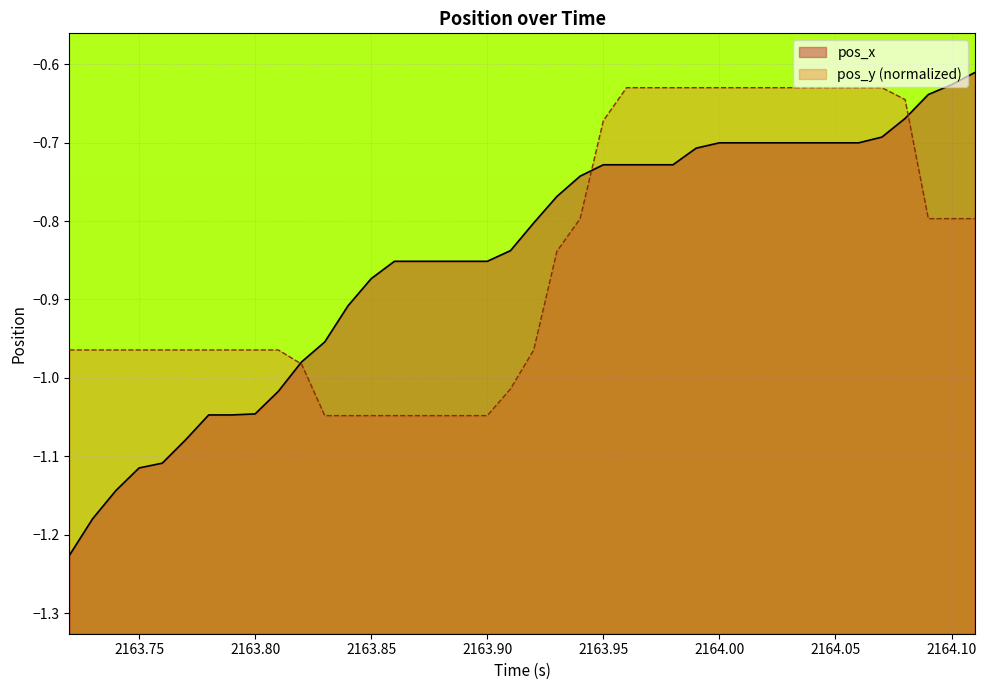

What is the value of the pos_x point at the 24th from the left?

-0.7